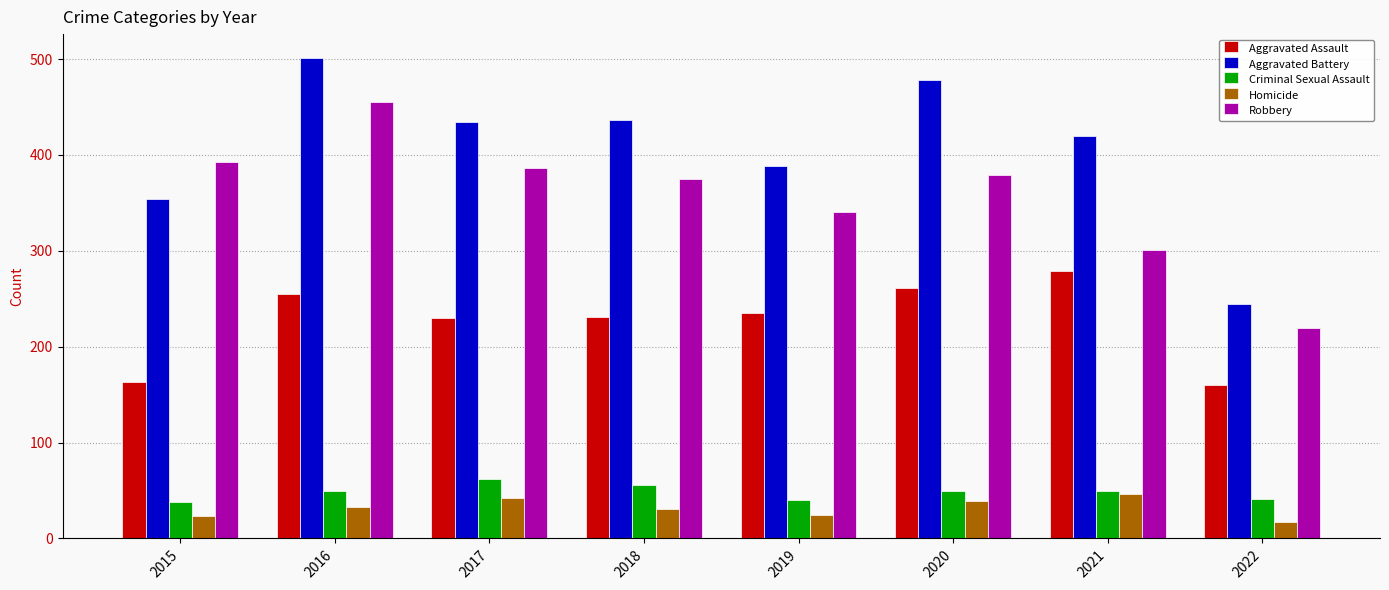

True or false: Aggravated Assault has a value of 425 at 2021.

False